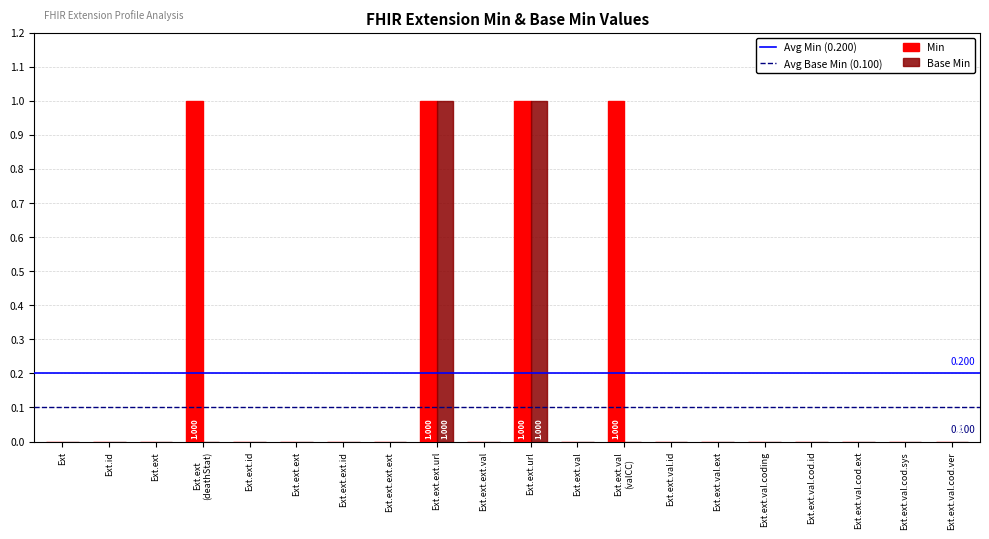

Count the Base Min values in the range 0 to 1.

20